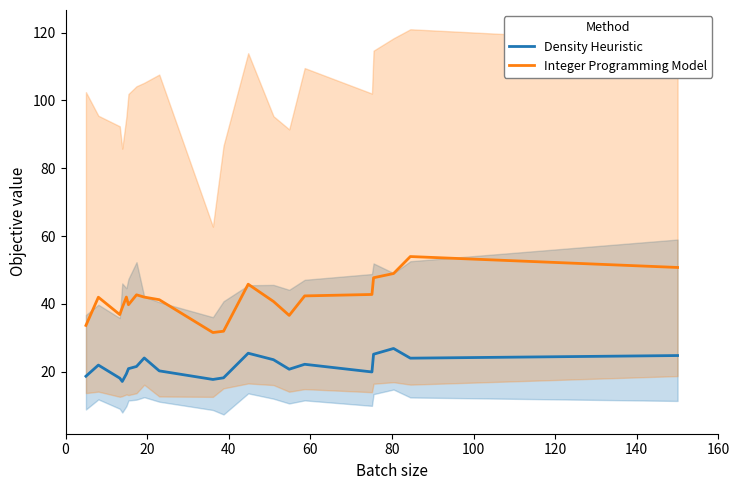

Count the number of categories in the chart.

20